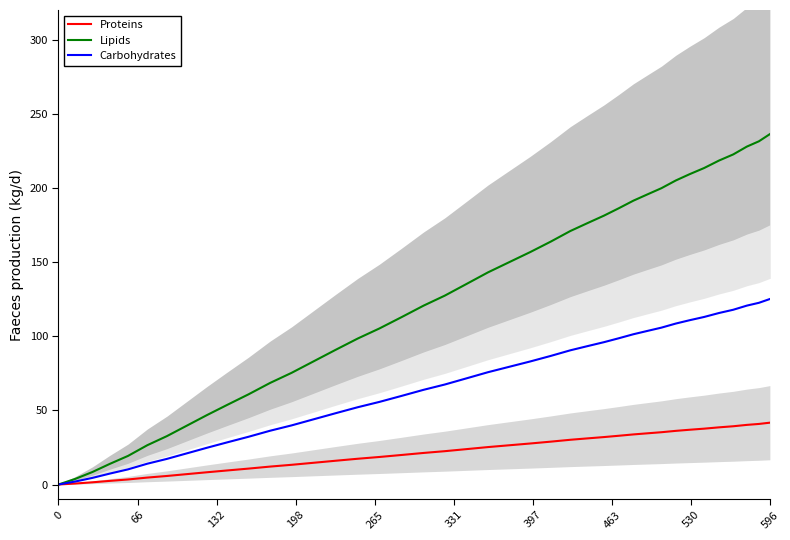

What value does the Proteins series have at 596?

41.7